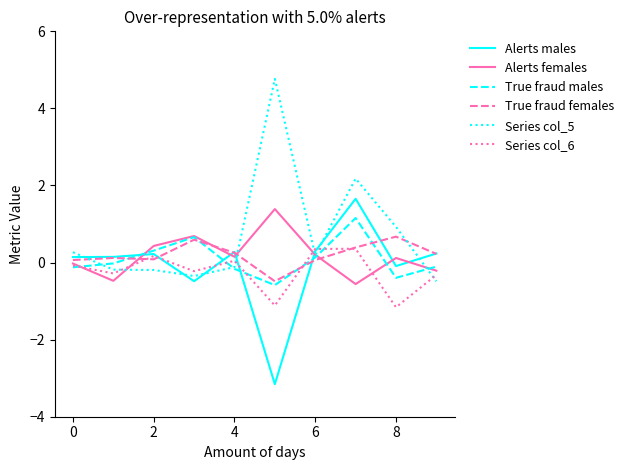

What is the greatest value displayed?

4.8